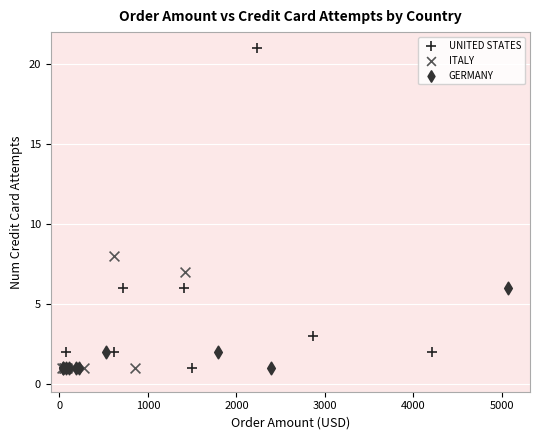

Which series has the largest Y range (max minus min)?

UNITED STATES